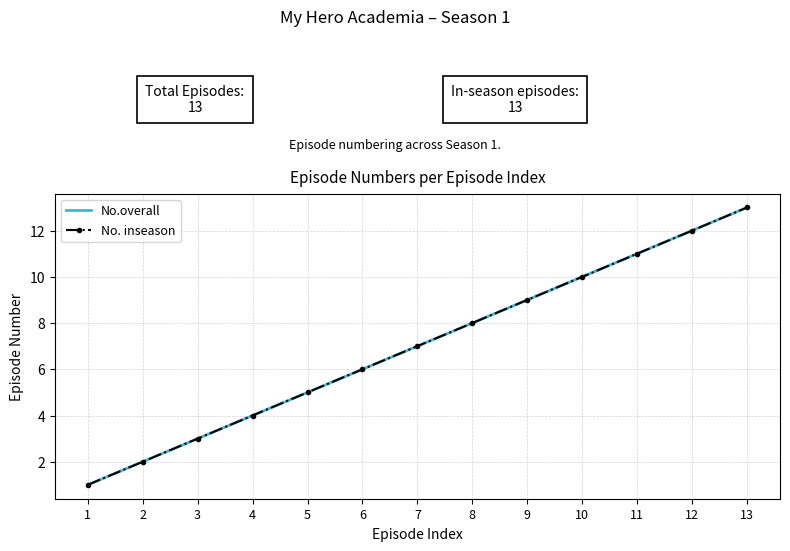

What is the value of the No.overall point at the 6th from the left?

6